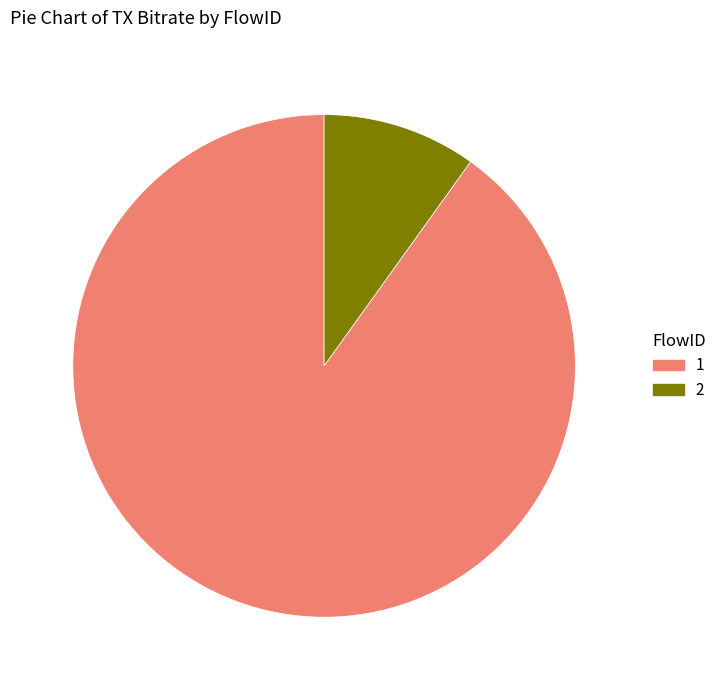

Approximately how many times larger is the value at 1 compared to 2?

9.1